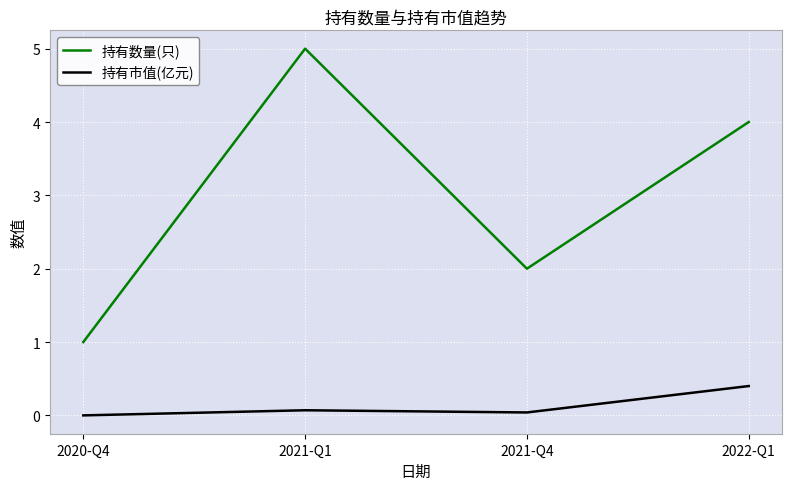

What is the difference between the 持有市值(亿元) values at 2022-Q1 and 2020-Q4?

0.4